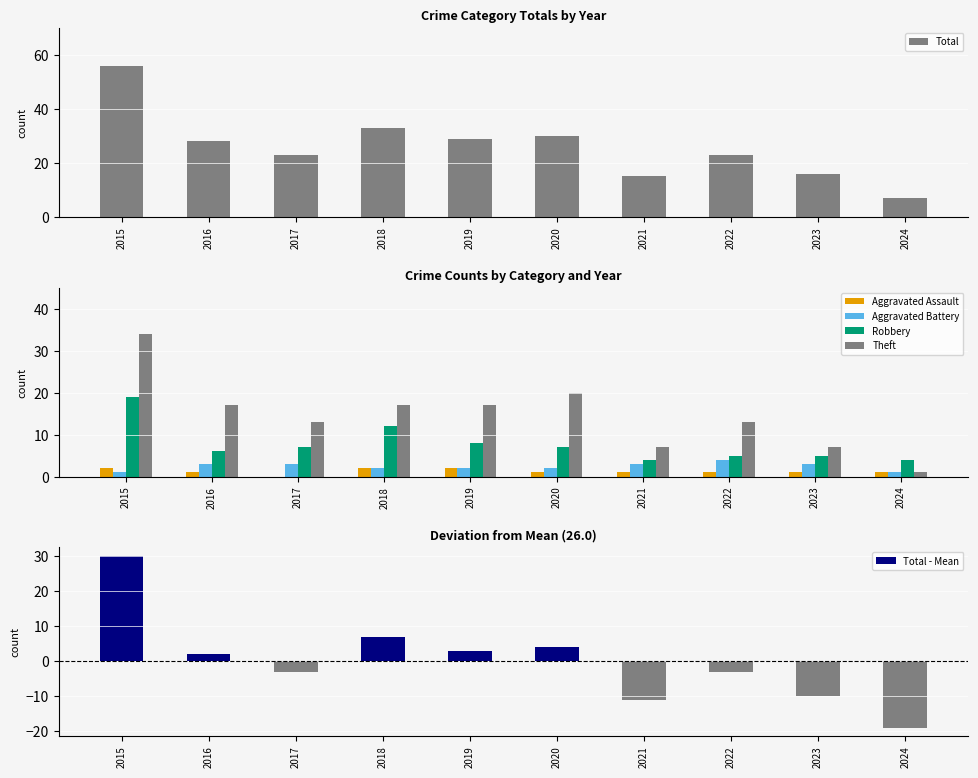

Which label corresponds to the smallest value in the chart?

2024